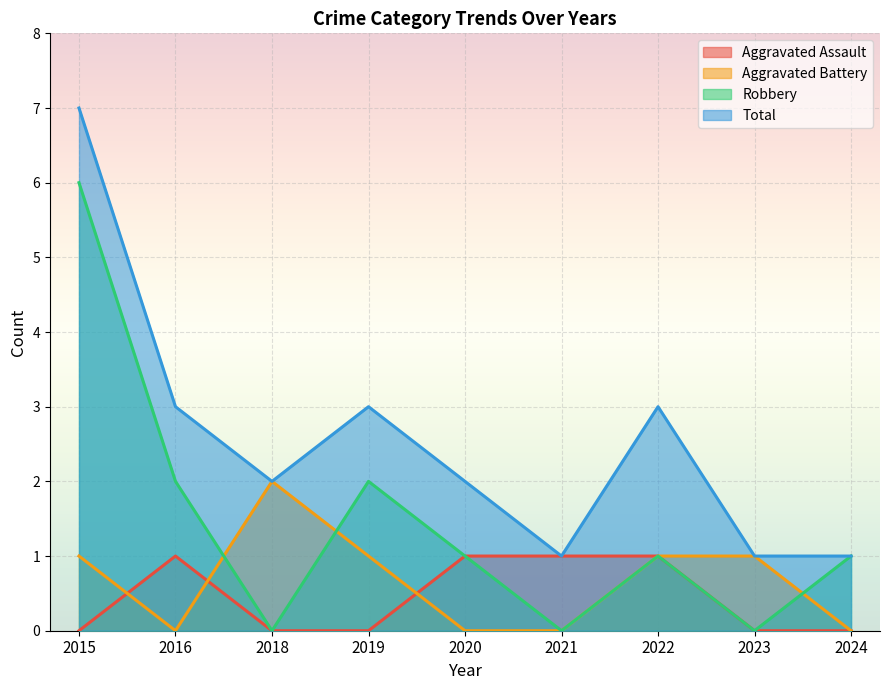

Which series has the largest total across all categories?

Total